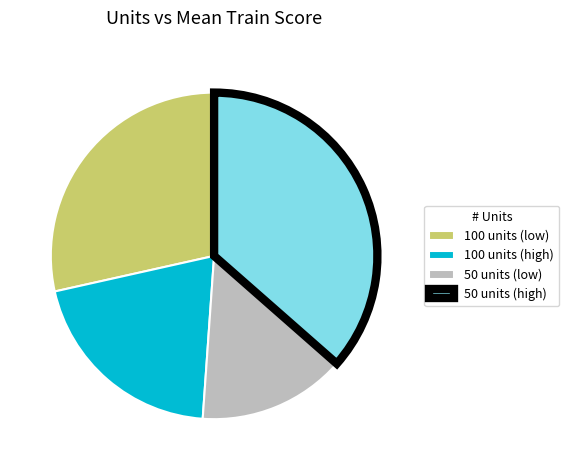

Is there any slice that represents more than half of the pie?

No